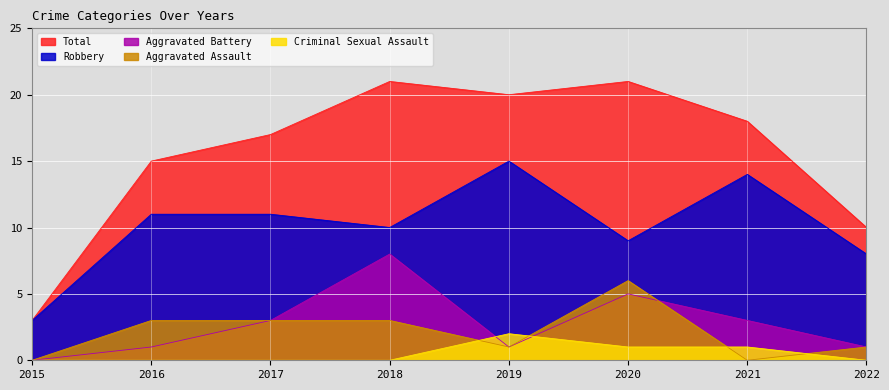

Reading left to right, transcribe all the data shown in this chart.

Aggravated Assault: 2015=0	2016=3	2017=3	2018=3	2019=1	2020=6	2021=0	2022=1
Aggravated Battery: 2015=0	2016=1	2017=3	2018=8	2019=1	2020=5	2021=3	2022=1
Criminal Sexual Assault: 2015=0	2016=0	2017=0	2018=0	2019=2	2020=1	2021=1	2022=0
Robbery: 2015=3	2016=11	2017=11	2018=10	2019=15	2020=9	2021=14	2022=8
Total: 2015=3	2016=15	2017=17	2018=21	2019=20	2020=21	2021=18	2022=10